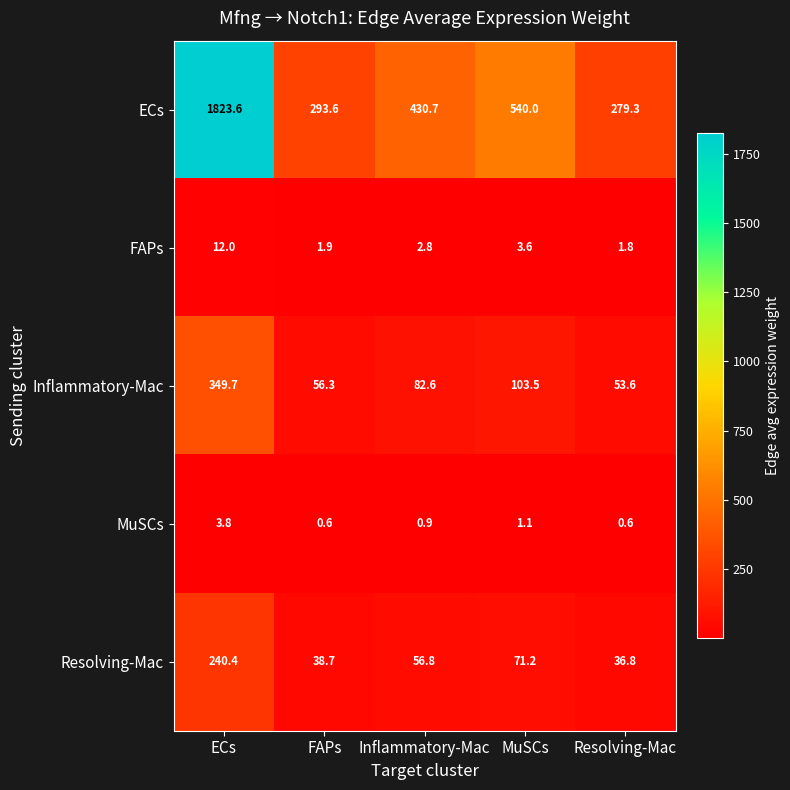

The value of FAPs at MuSCs is 5.7. True or false?

False